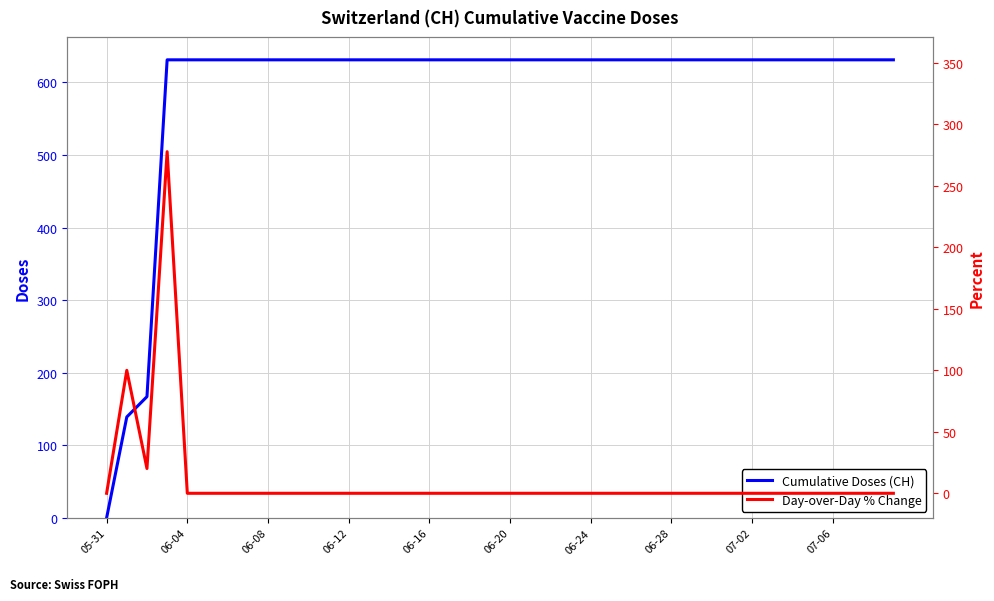

Between 25 and 11, which is larger?

25